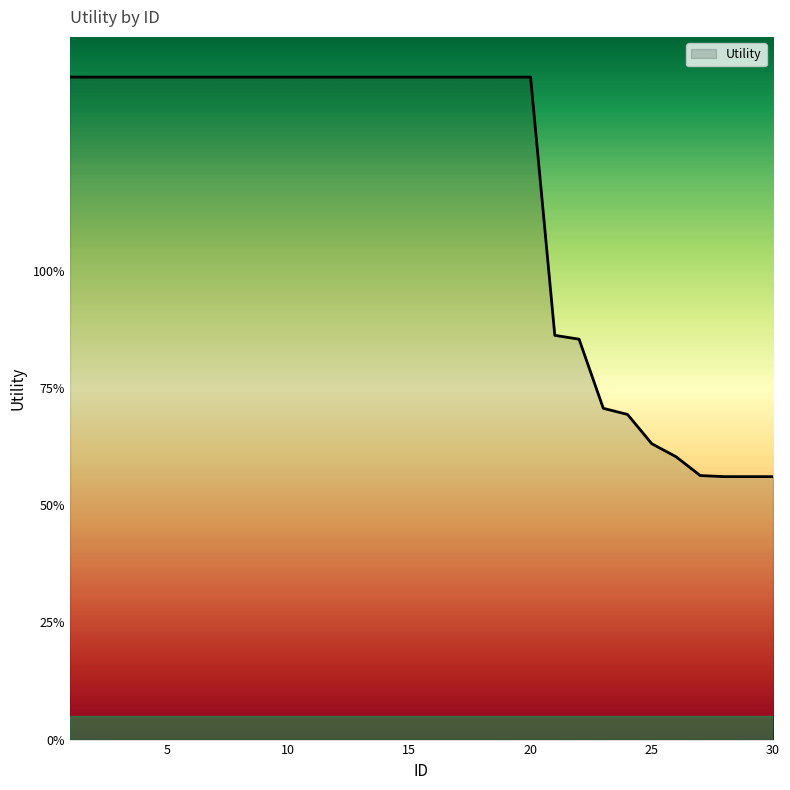

At which label is the value closest to 0?

28